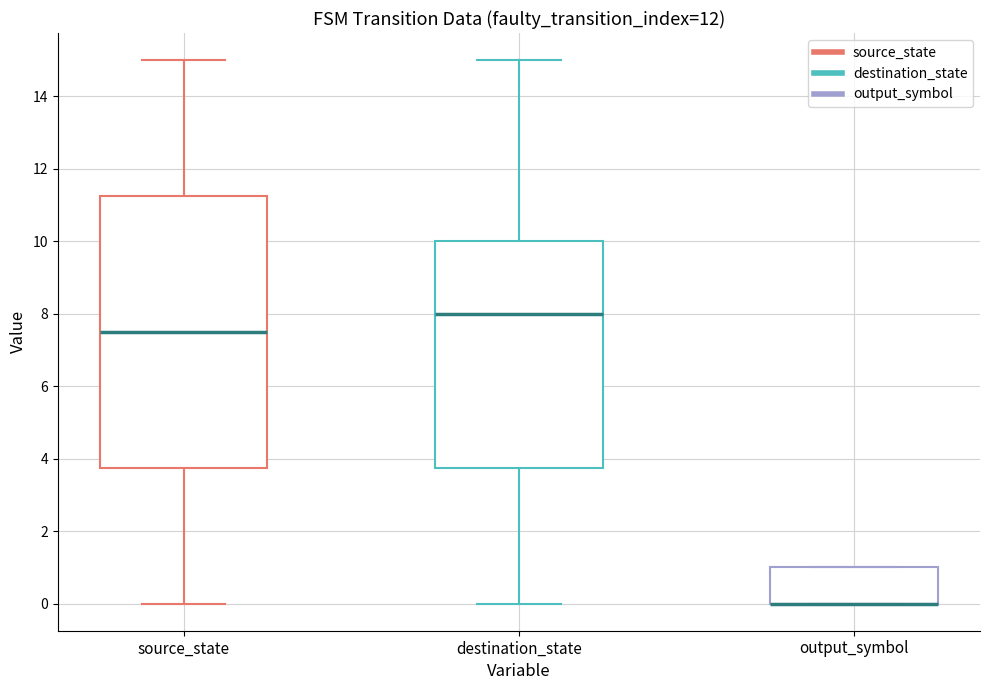

Reading left to right, read every box against the y-axis: the position of its median line, the range the box covers, and the ends of its whiskers. The values are not printed on the chart, so give them approximately, as read against the axis.

source_state: median 7.6, box 3.8 to 11.2, whiskers 0.0 to 15.0
destination_state: median 8.0, box 3.8 to 10.0, whiskers 0.0 to 15.0
output_symbol: median 0.0 (drawn on the box's lower edge), box 0.0 to 1.0, whiskers 0.0 to 1.0